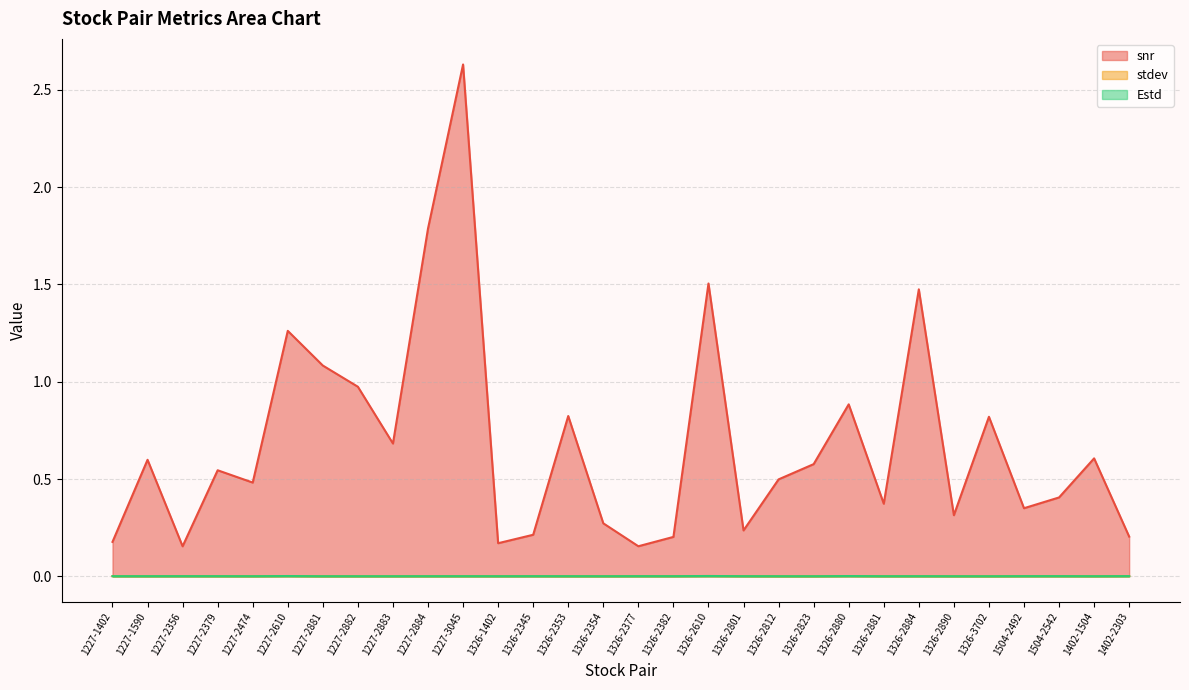

Is the value of stdev at 1326-2881 greater than the value of snr at 1227-2883?

No